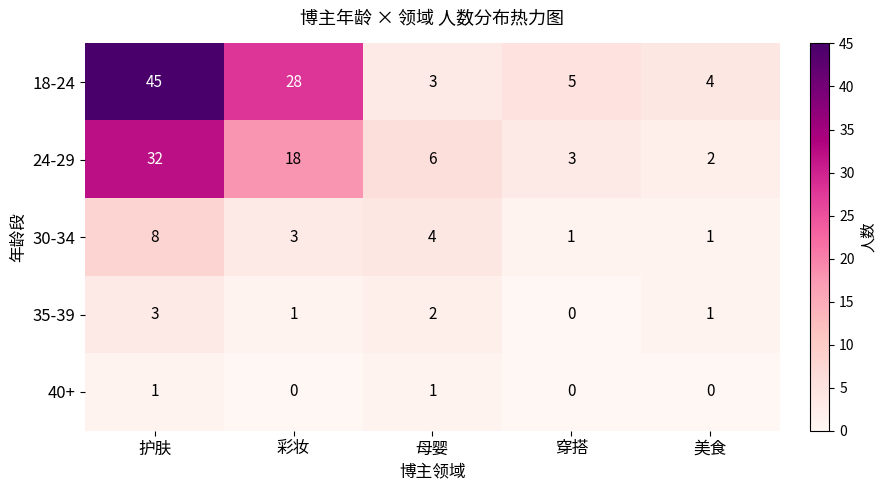

What is the total value across all series at 护肤?

89